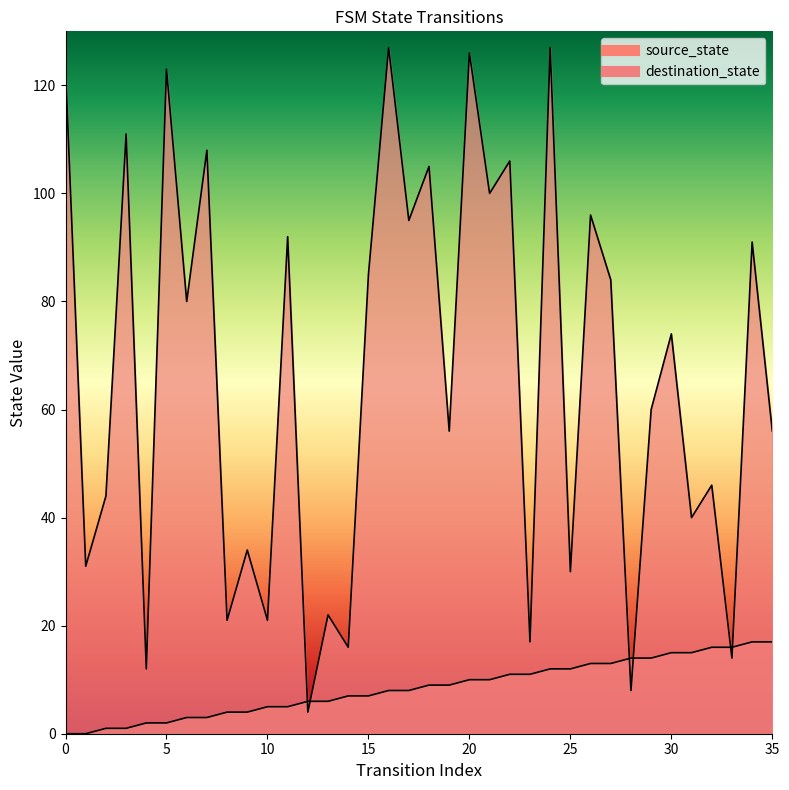

The value of source_state at 21 is 10. True or false?

True